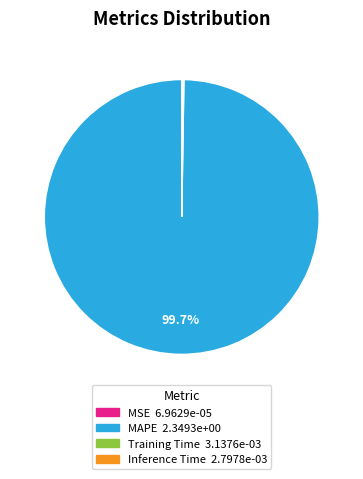

Which category has the biggest portion of the pie?

MAPE